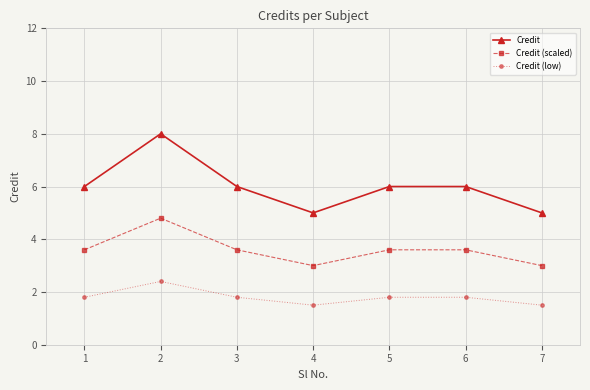

What is the minimum value for Credit (scaled)?

3.0